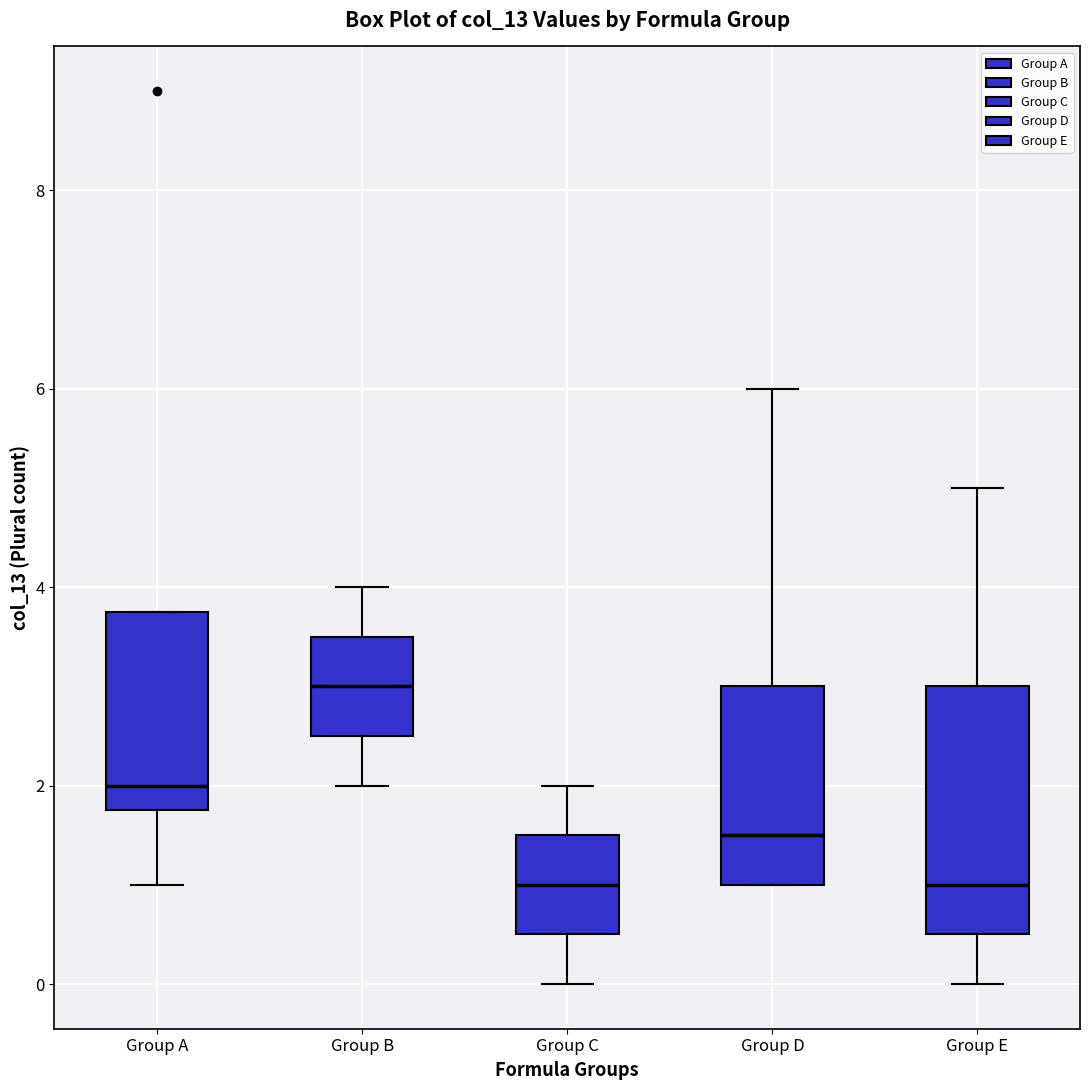

Reading left to right, transcribe this box plot: for each box, give where its median line is, the range the box spans, and where its two whiskers end, as read against the y-axis. The values are not printed on the chart, so give them approximately, as read against the axis.

Group A: median 2.0, box 1.8 to 3.8, whiskers 1.0 to 3.8
Group B: median 3.0, box 2.6 to 3.6, whiskers 2.0 to 4.0
Group C: median 1.0, box 0.6 to 1.6, whiskers 0.0 to 2.0
Group D: median 1.6, box 1.0 to 3.0, whiskers 1.0 to 6.0
Group E: median 1.0, box 0.6 to 3.0, whiskers 0.0 to 5.0